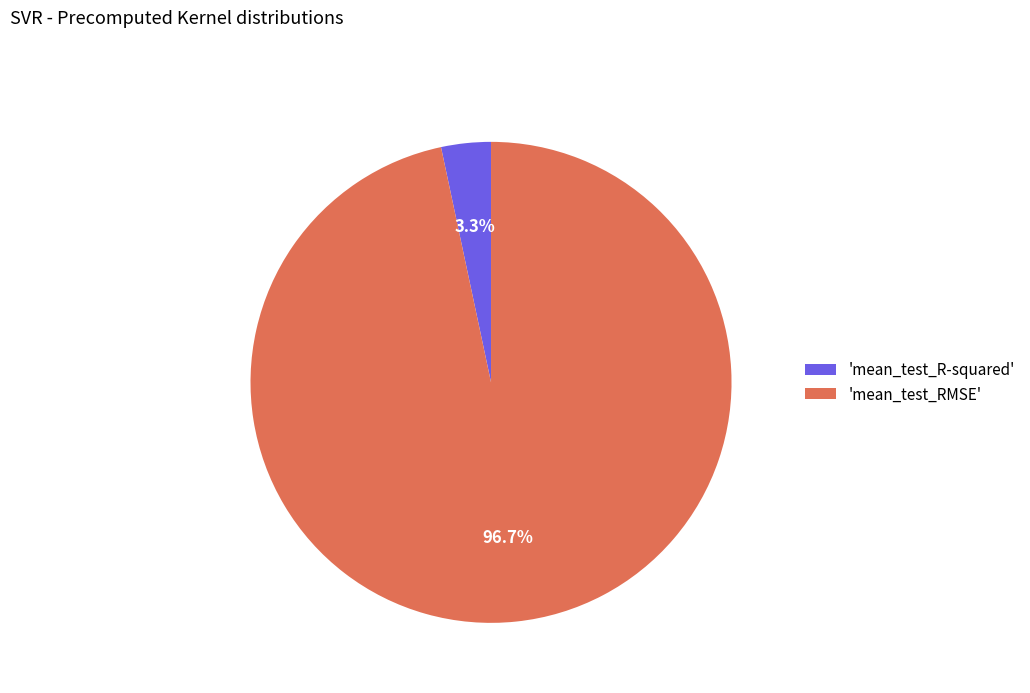

To the nearest percent, what is the difference between the largest and smallest slice percentages?

93%